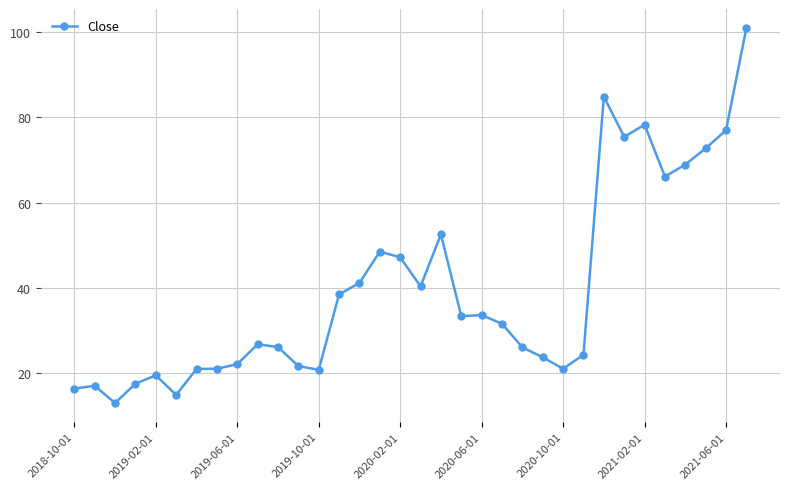

True or false: there are more than 2 points higher than both neighbors.

True